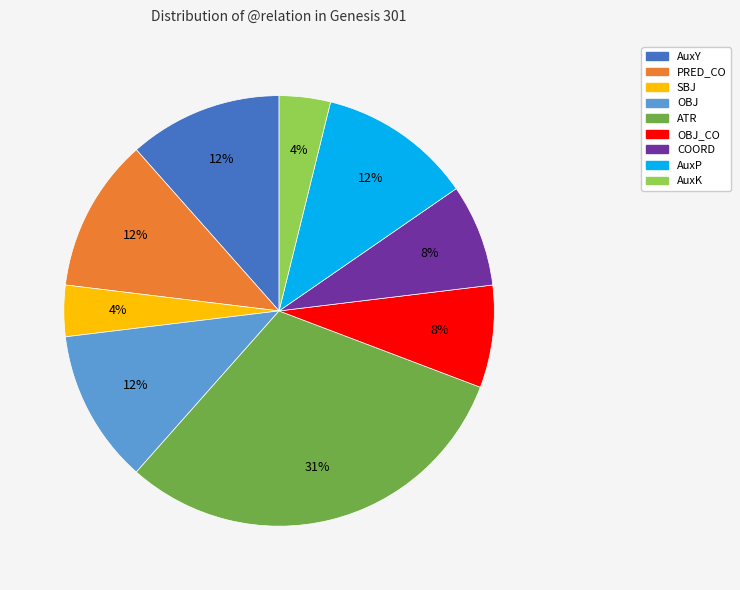

What percentage is the AuxY slice, to the nearest percent?

12%